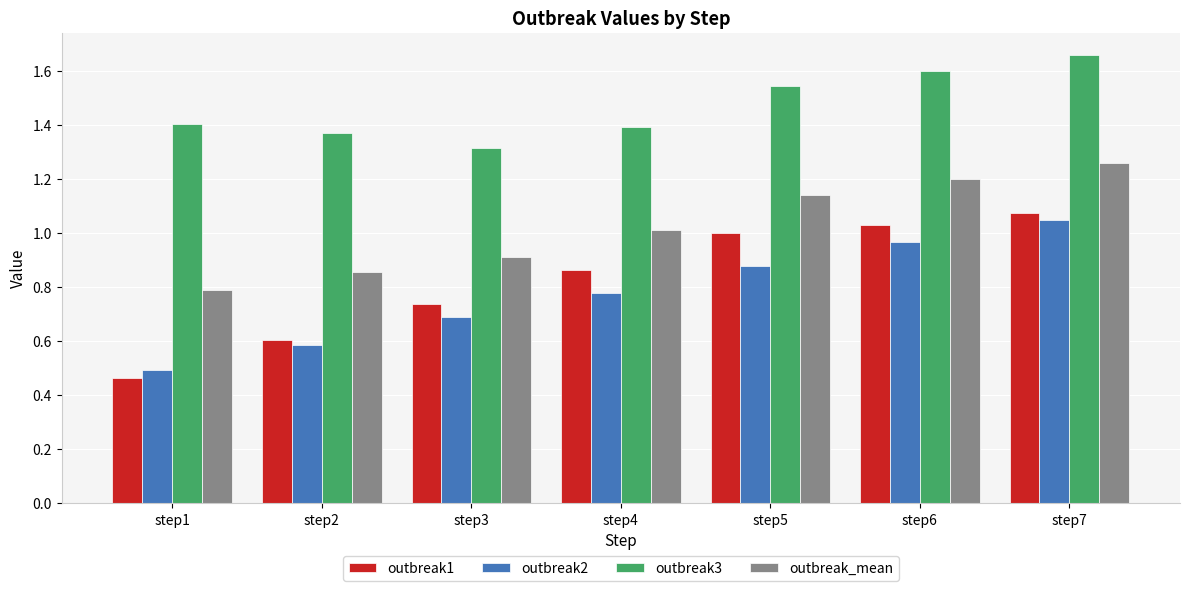

At which category is the sum across all series the highest?

step7